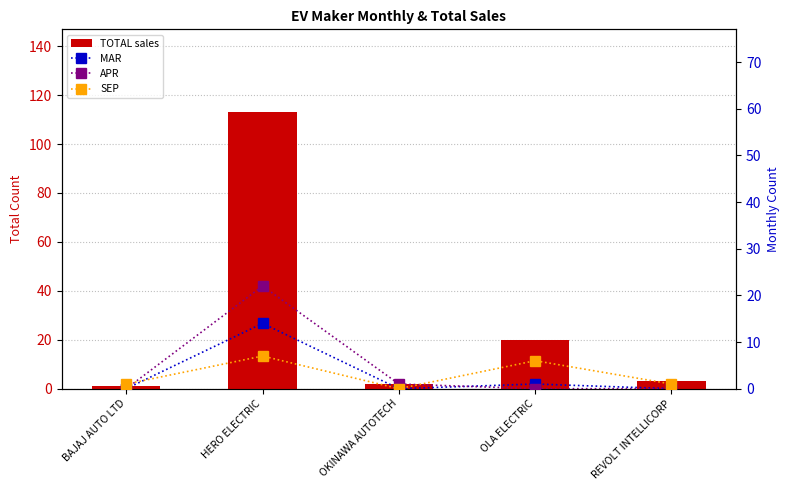

Which label corresponds to the largest value in the chart?

HERO ELECTRIC